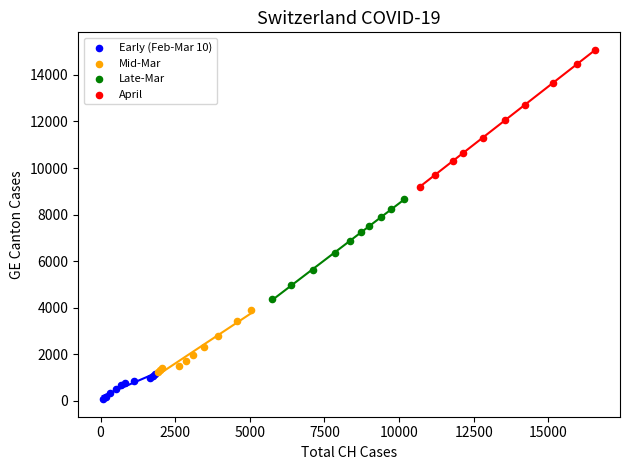

Which series reaches the minimum Y coordinate?

Early (Feb-Mar 10)